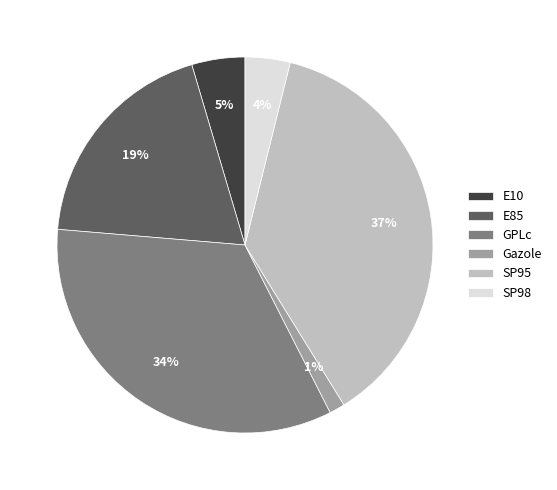

What percentage is the SP98 slice, to the nearest percent?

4%